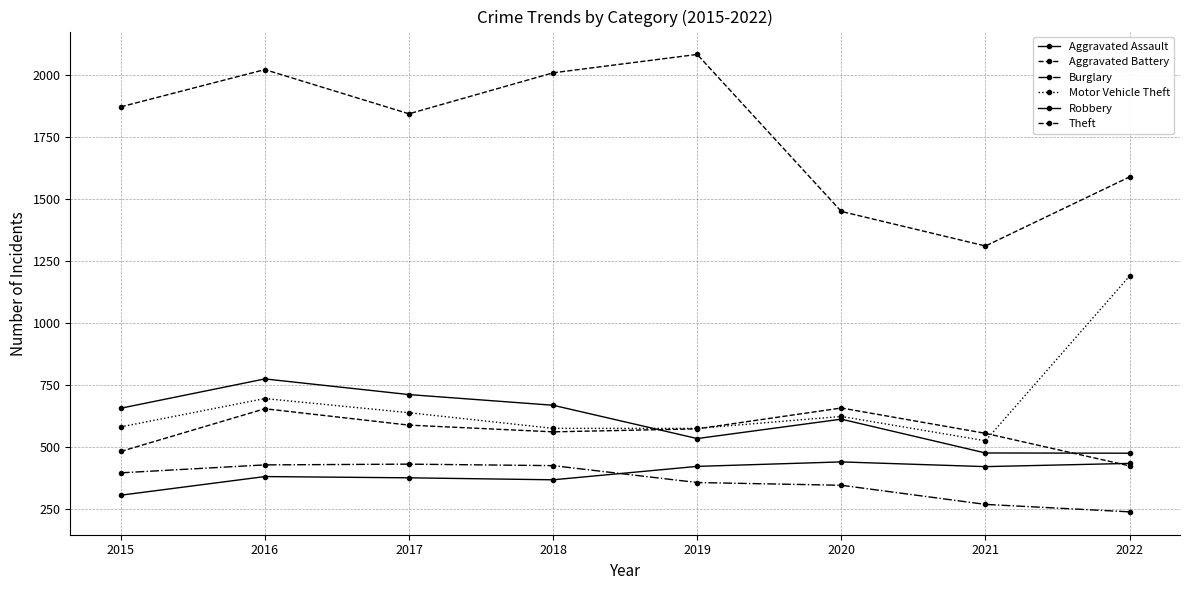

How many values in the Aggravated Battery series are below 574?

4